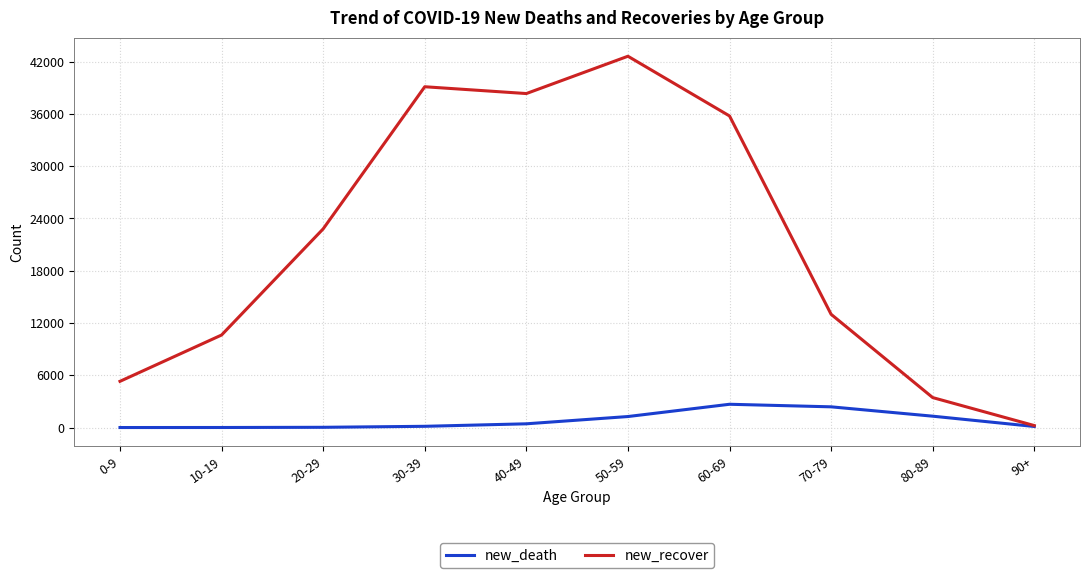

What is the average value of the new_death series?

836